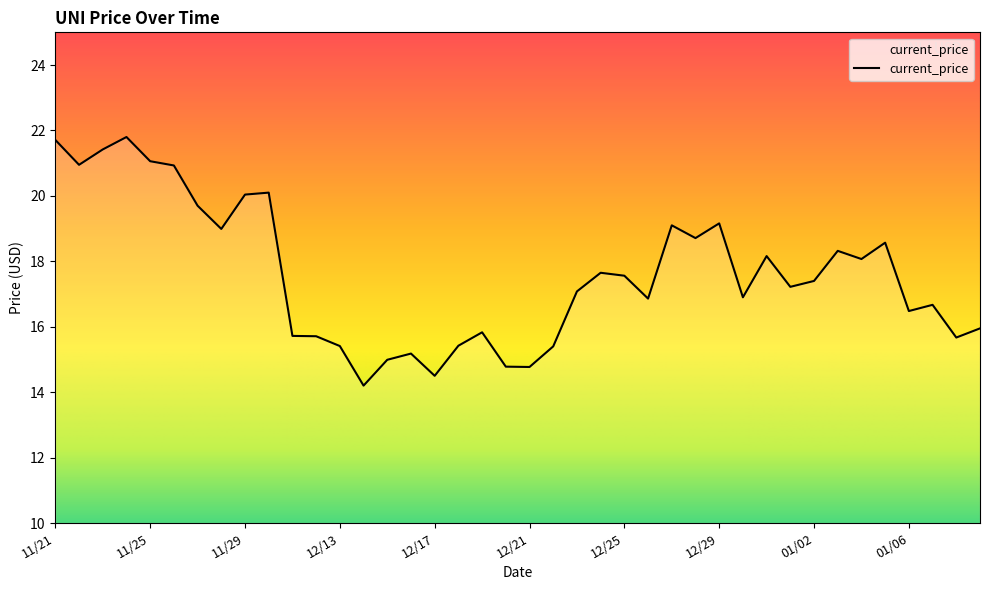

What is the average value?

17.6